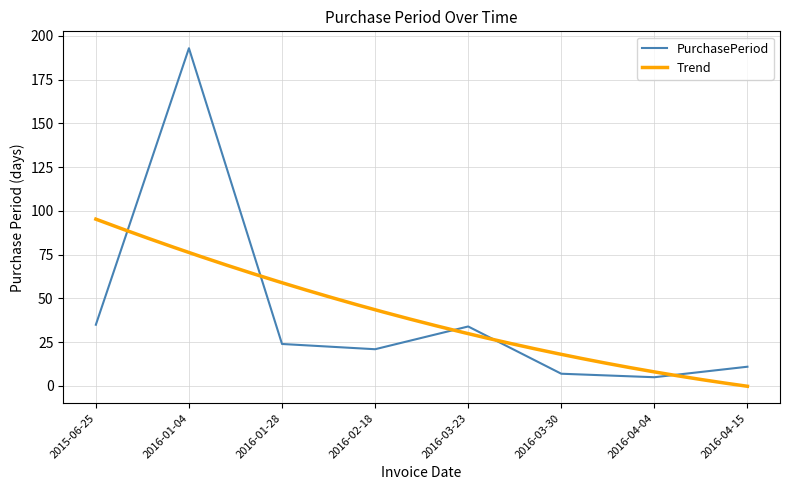

Which label corresponds to the largest value in the chart?

2016-01-04